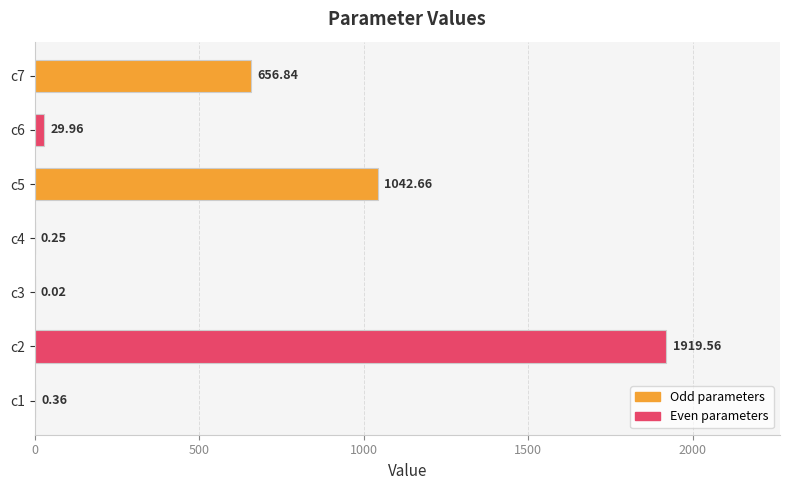

What is the average value?

521.4